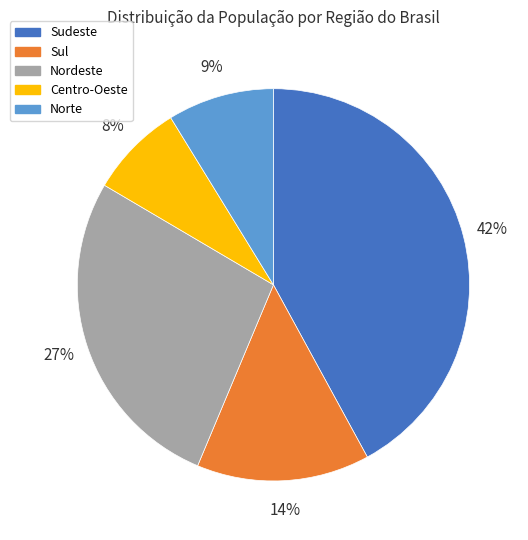

Combined, do Nordeste and Sudeste account for over 50%?

Yes